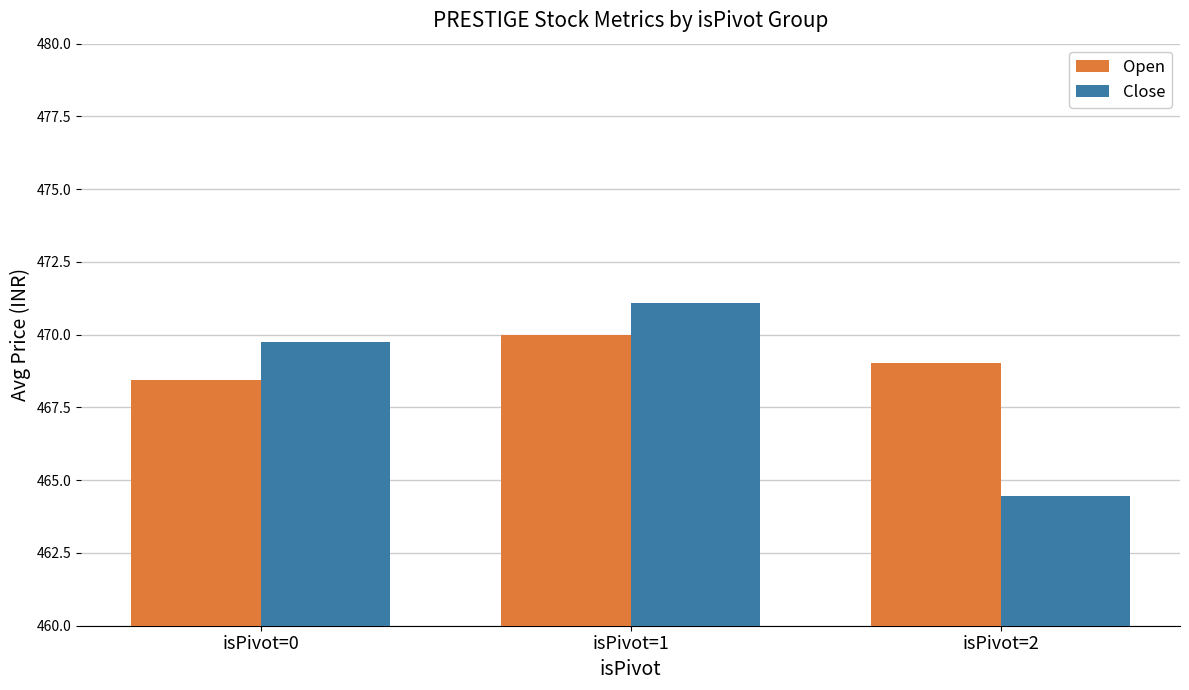

At which label is Open closest to 469?

isPivot=2